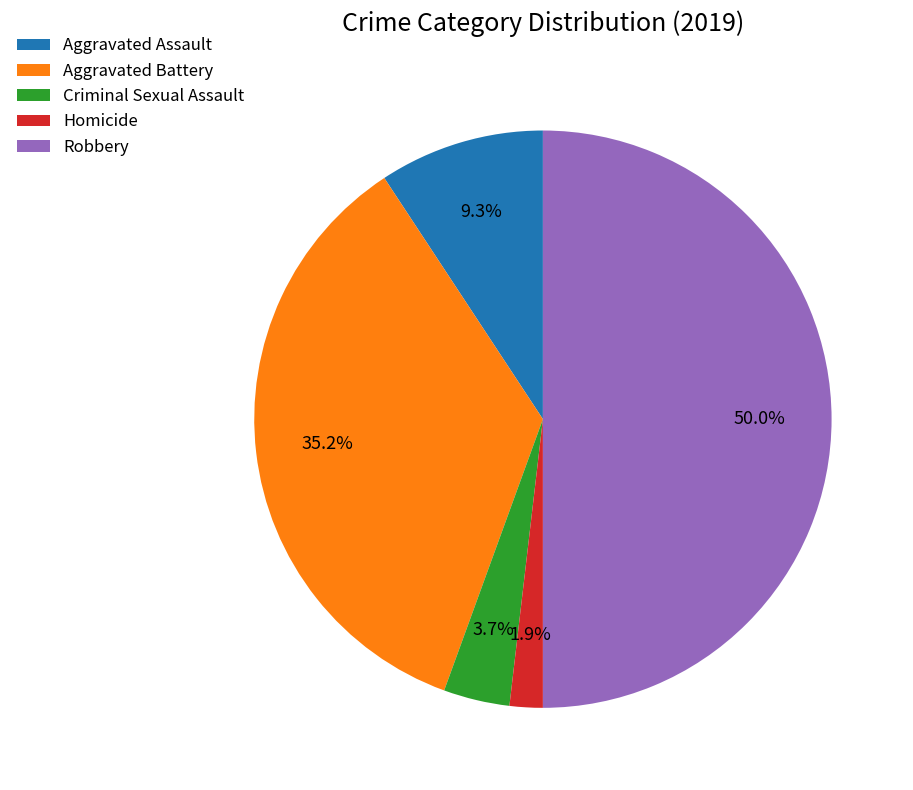

To the nearest percent, what is the difference between the largest and smallest slice percentages?

48%